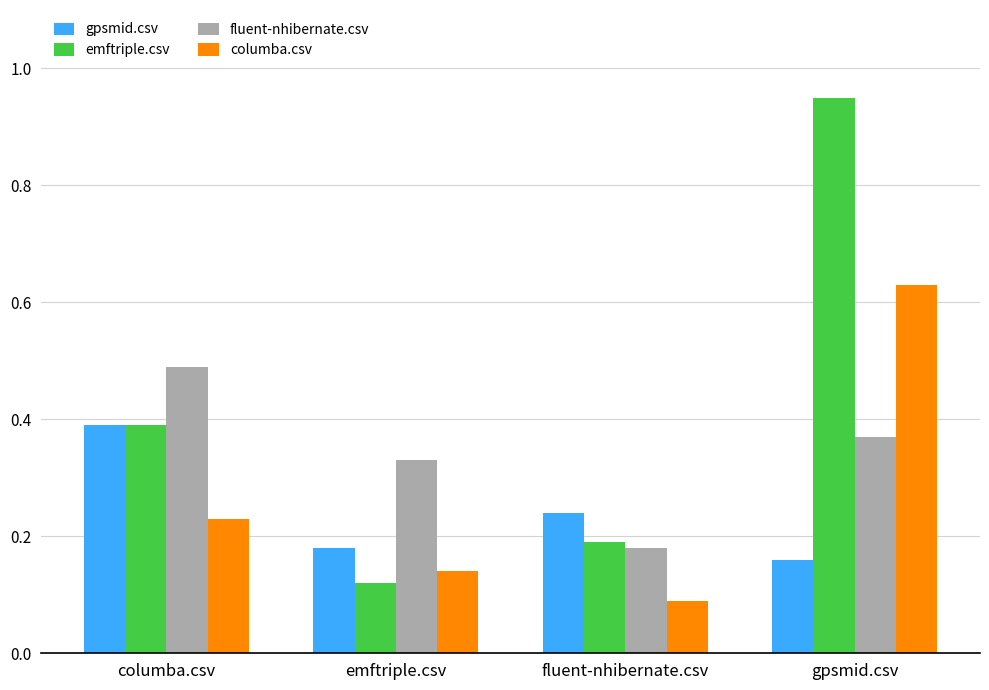

The value of fluent-nhibernate.csv at emftriple.csv is 0.1. True or false?

False